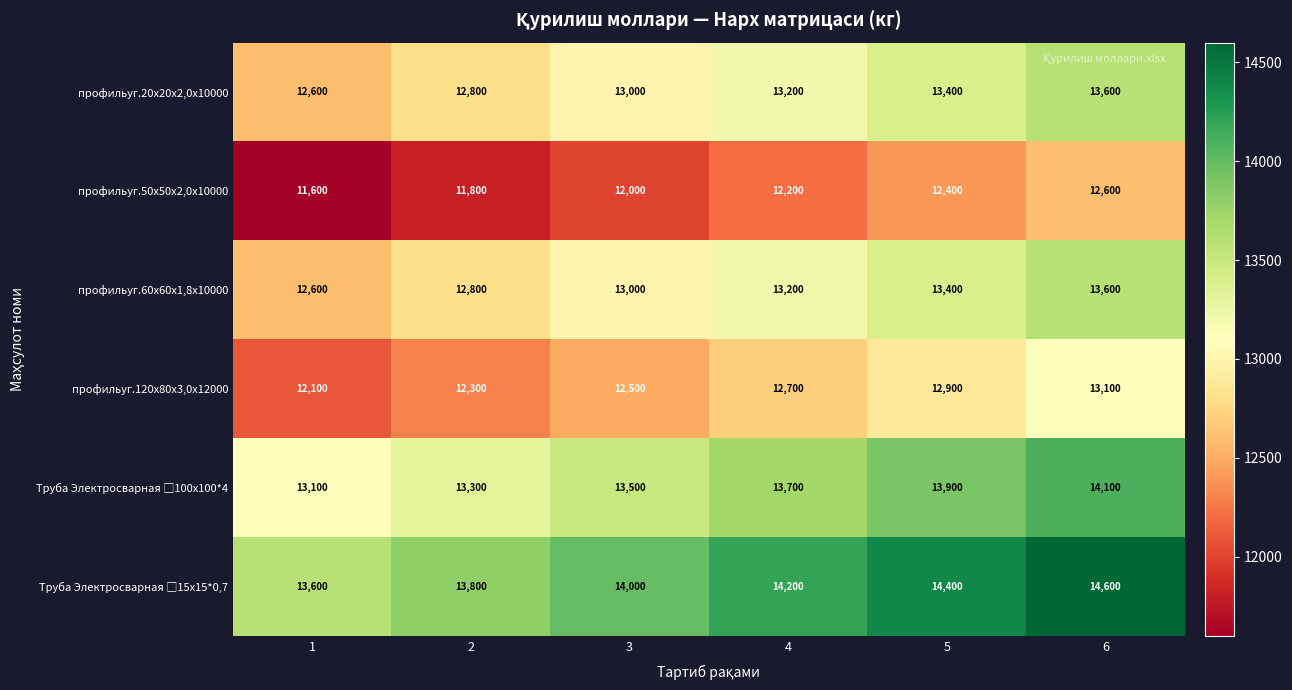

What is the spread (max minus min) of values at 3?

2000